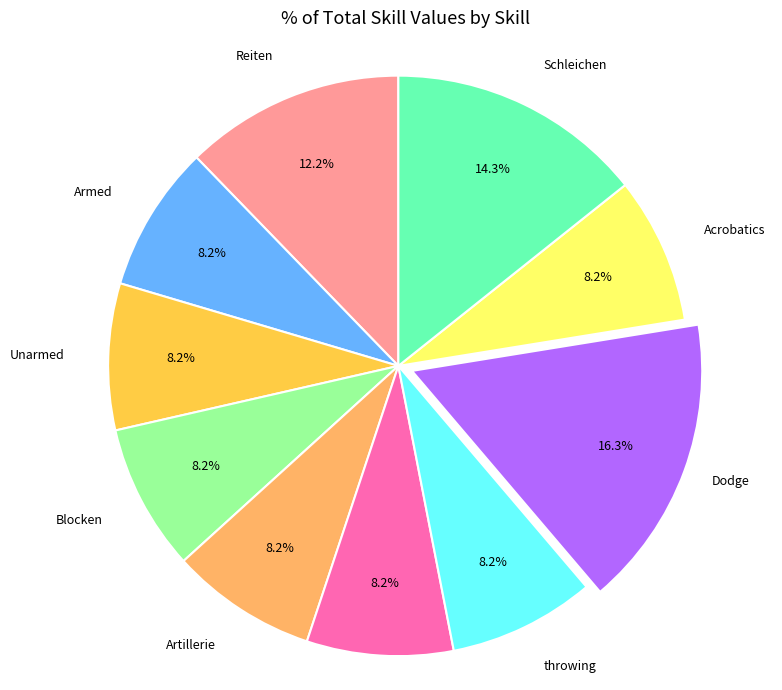

Is there a majority slice in this chart?

No